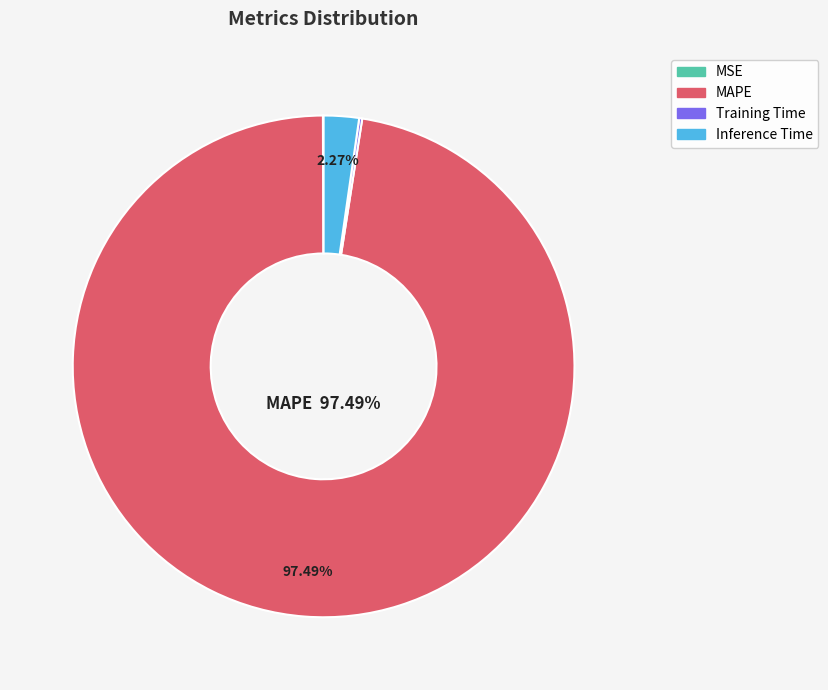

Which category accounts for the majority?

MAPE